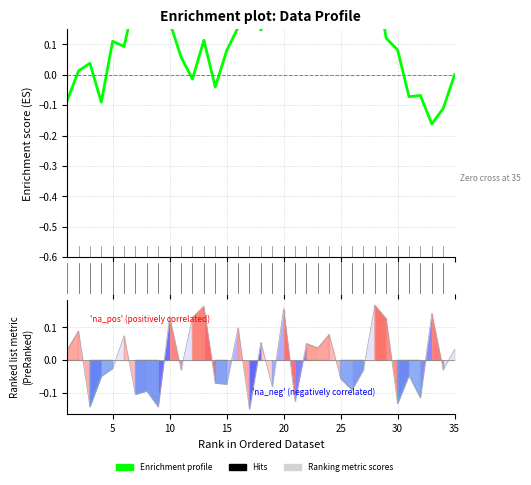

What is the smallest value displayed?

-0.2